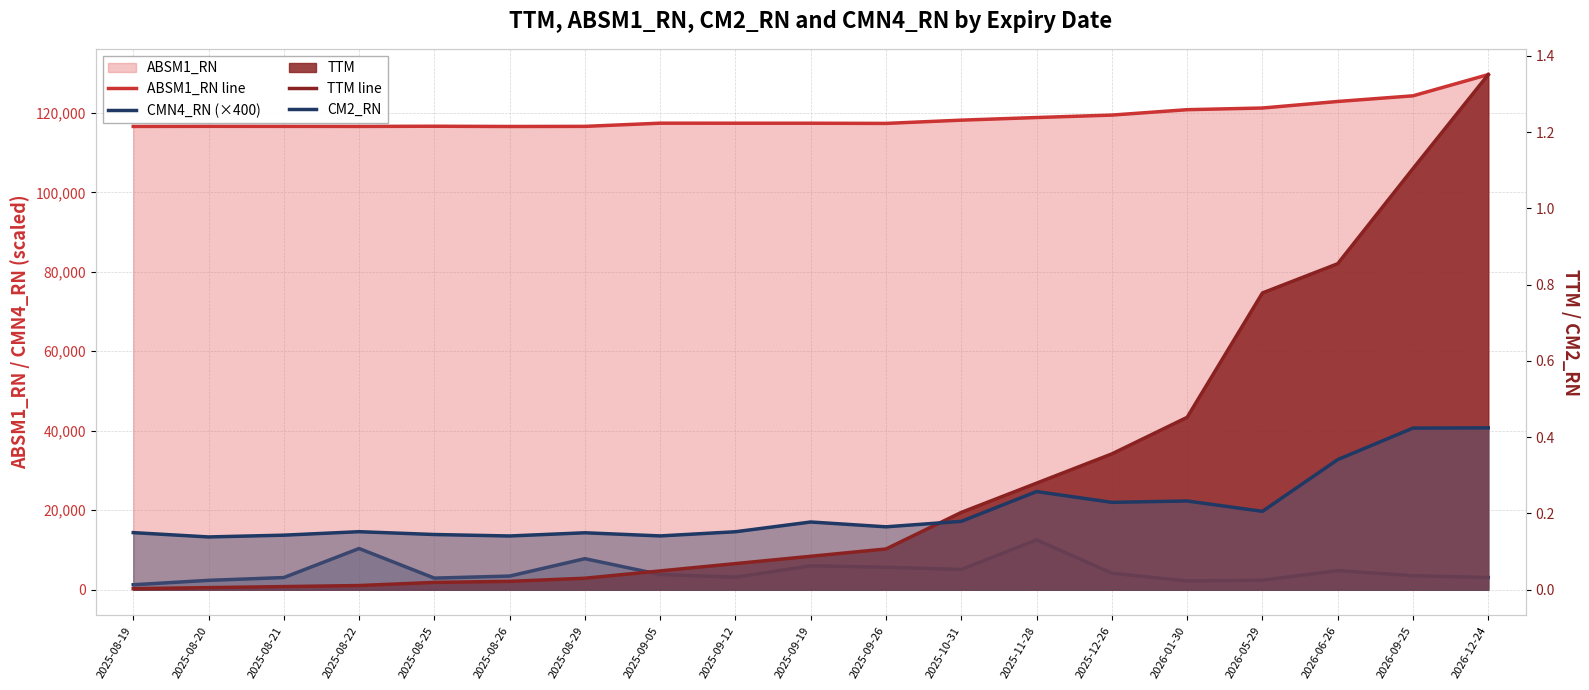

Rank the series at 2025-08-22 from highest to lowest value.

ABSM1_RN line, CMN4_RN (×400), CM2_RN, TTM line